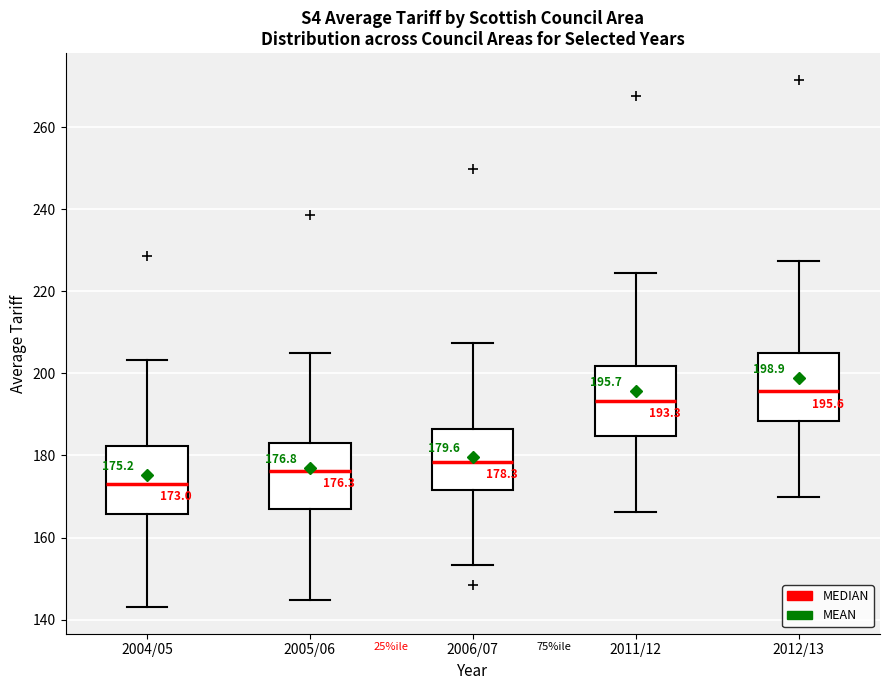

Which box has the highest median line?

2012/13